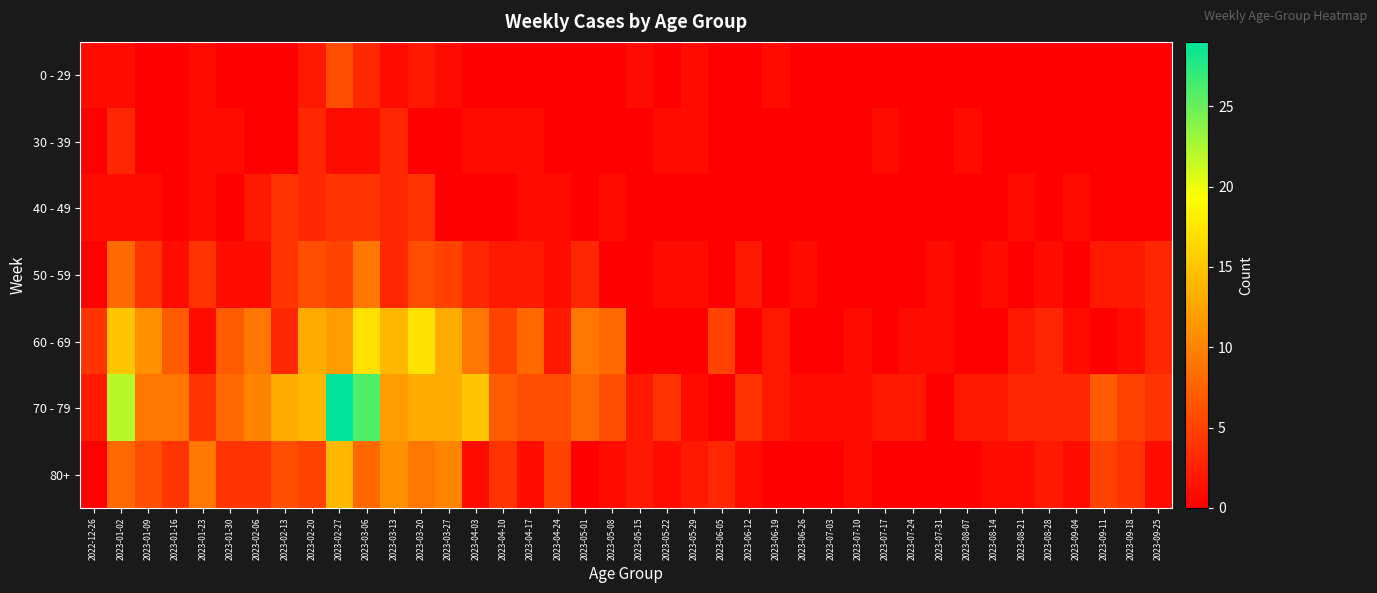

Which series has the largest total across all categories?

70 - 79